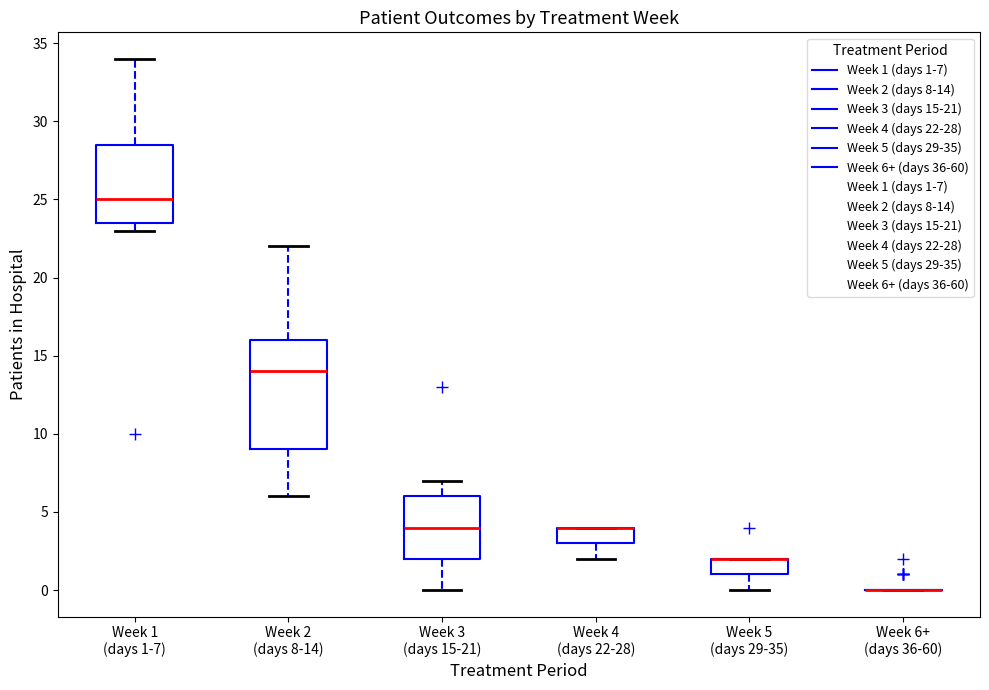

Where is the lower edge of the box for Week 4 (days 22-28) on the y-axis? The values are not printed on the chart, so give them approximately, as read against the axis.

3.0